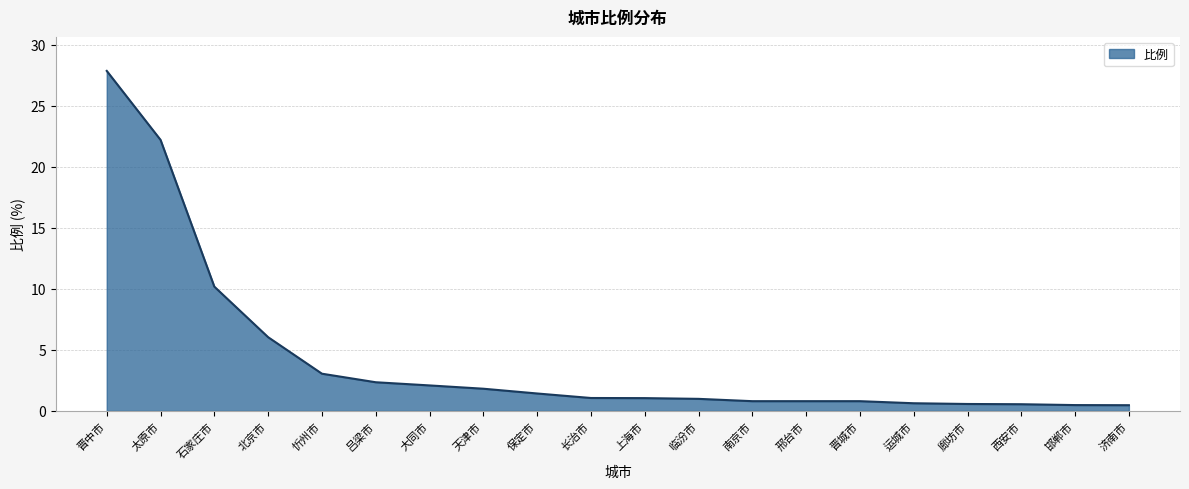

Approximately how many times larger is the value at 临汾市 compared to 大同市?

0.5